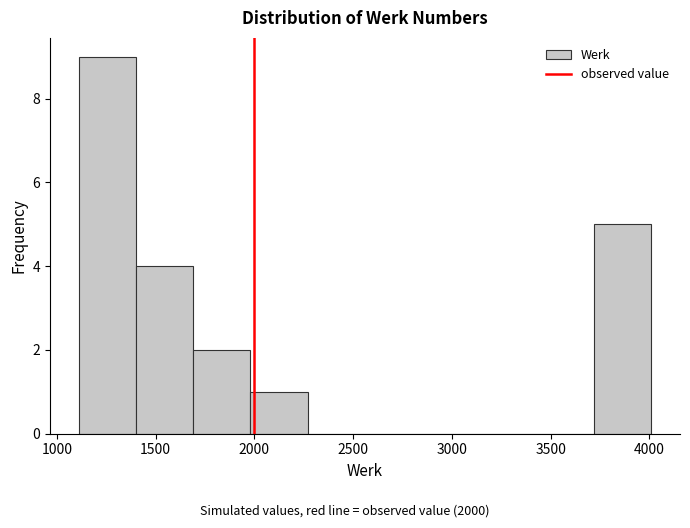

Reading left to right, list every bar in this chart as the range it spans on the x-axis followed by its height. Neither the bar edges nor the heights are printed on the chart, so give them approximately, as read against the axes.

1110 to 1400: 9
1400 to 1690: 4
1690 to 1980: 2
1980 to 2270: 1
2270 to 2560: 0
2560 to 2850: 0
2850 to 3140: 0
3140 to 3430: 0
3430 to 3720: 0
3720 to 4010: 5